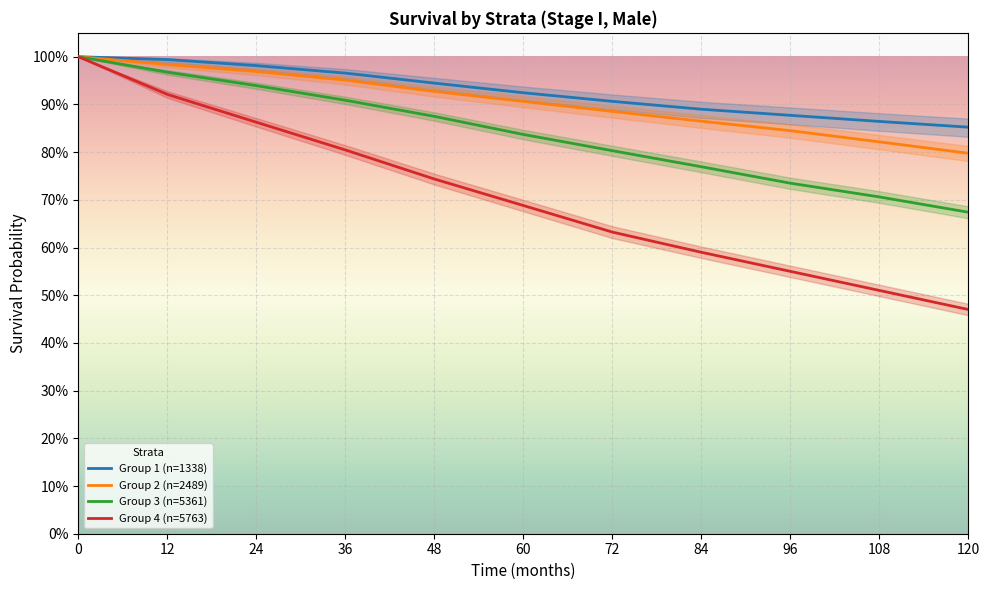

Reading right to left, what are all the values shown in this chart?

Group 1 (n=1338): 120=0.9	108=0.9	96=0.9	84=0.9	72=0.9	60=0.9	48=0.9	36=1.0	24=1.0	12=1.0	0=1.0
Group 2 (n=2489): 120=0.8	108=0.8	96=0.8	84=0.9	72=0.9	60=0.9	48=0.9	36=1.0	24=1.0	12=1.0	0=1.0
Group 3 (n=5361): 120=0.7	108=0.7	96=0.7	84=0.8	72=0.8	60=0.8	48=0.9	36=0.9	24=0.9	12=1.0	0=1.0
Group 4 (n=5763): 120=0.5	108=0.5	96=0.6	84=0.6	72=0.6	60=0.7	48=0.7	36=0.8	24=0.9	12=0.9	0=1.0